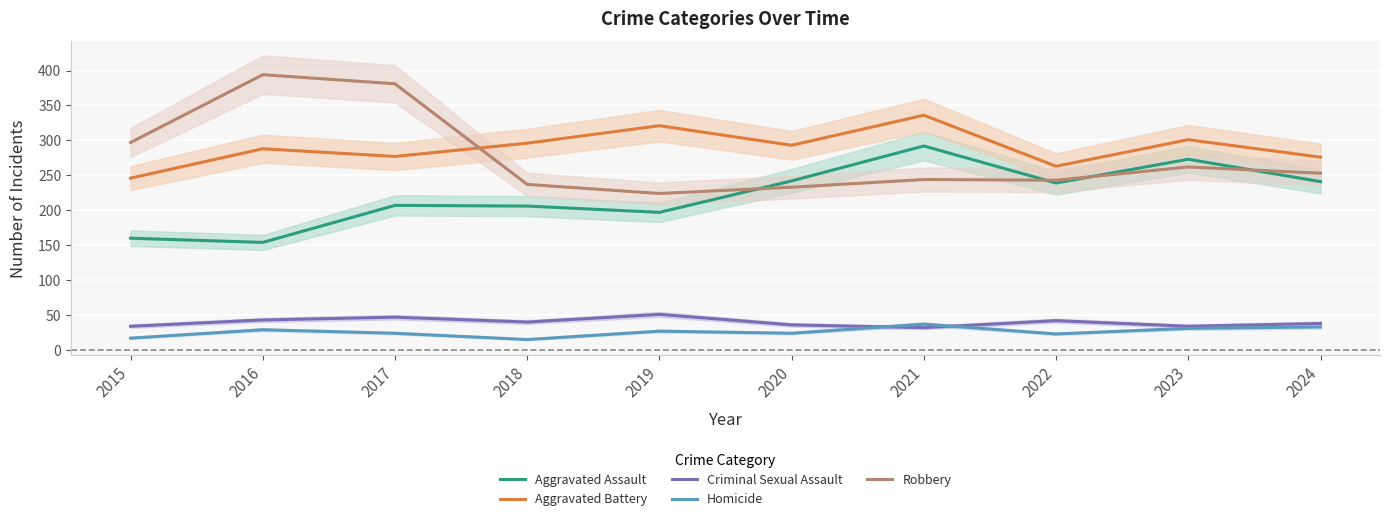

At which label is Aggravated Battery closest to 291?

2020